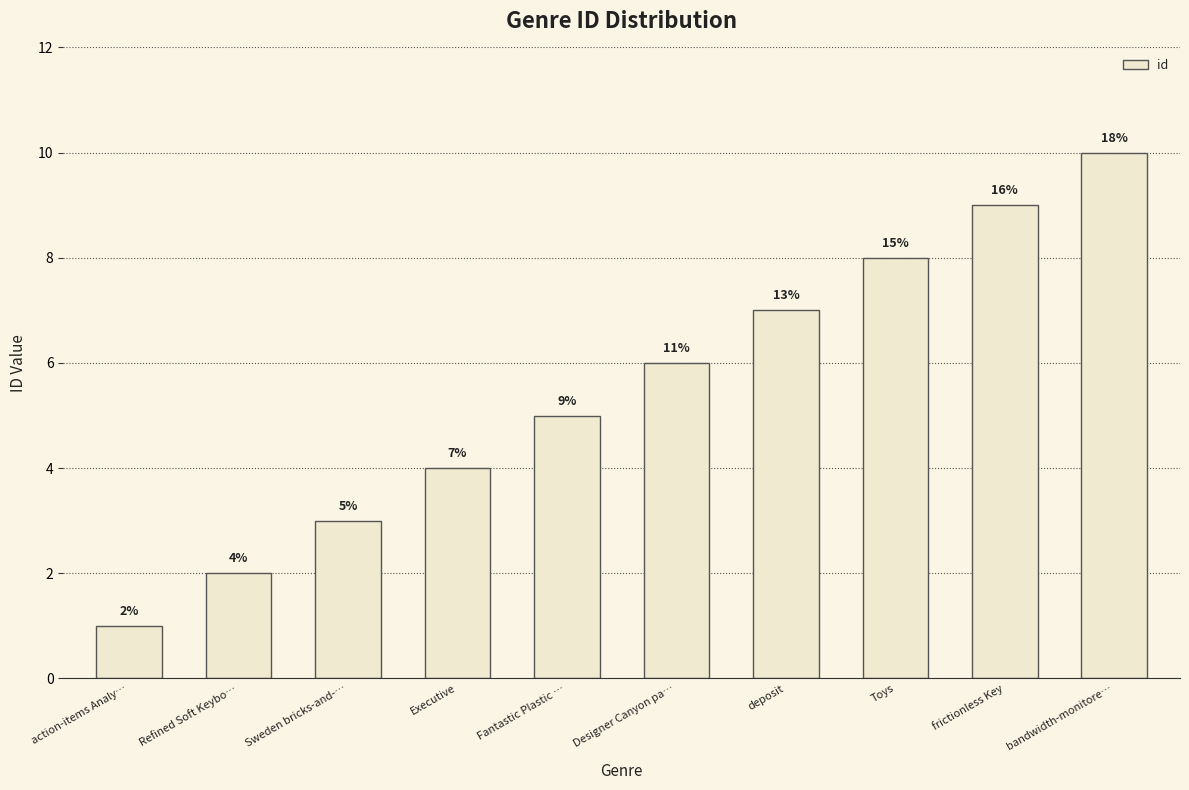

How many data points are less than 6?

5